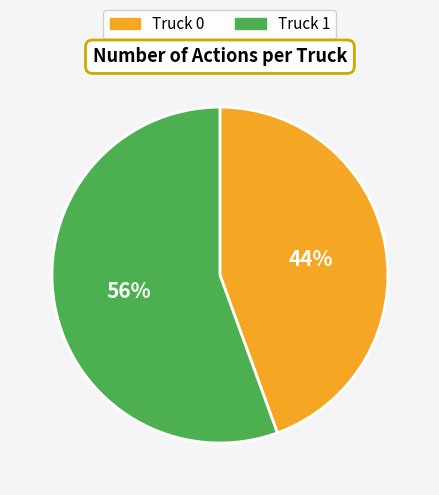

Which slice represents more than half of the pie?

Truck 1